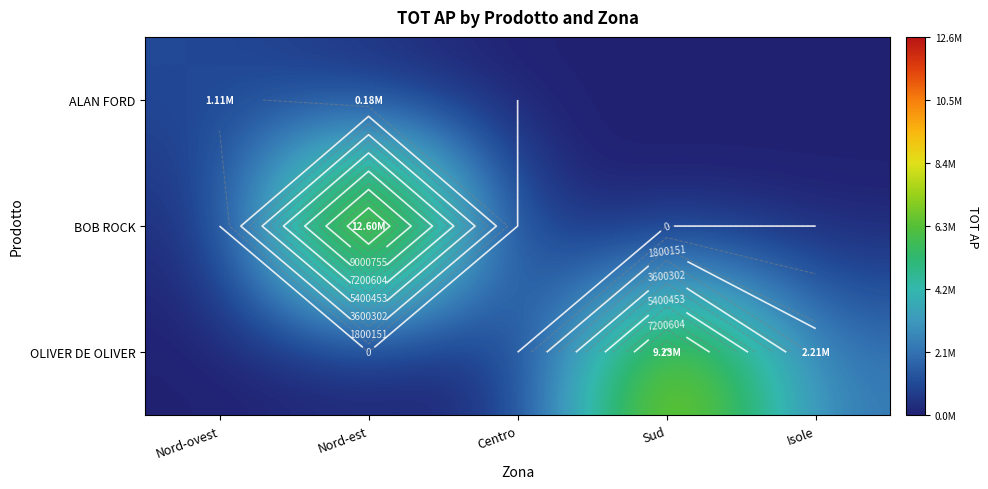

At which label is OLIVER DE OLIVER closest to 4614101?

Isole